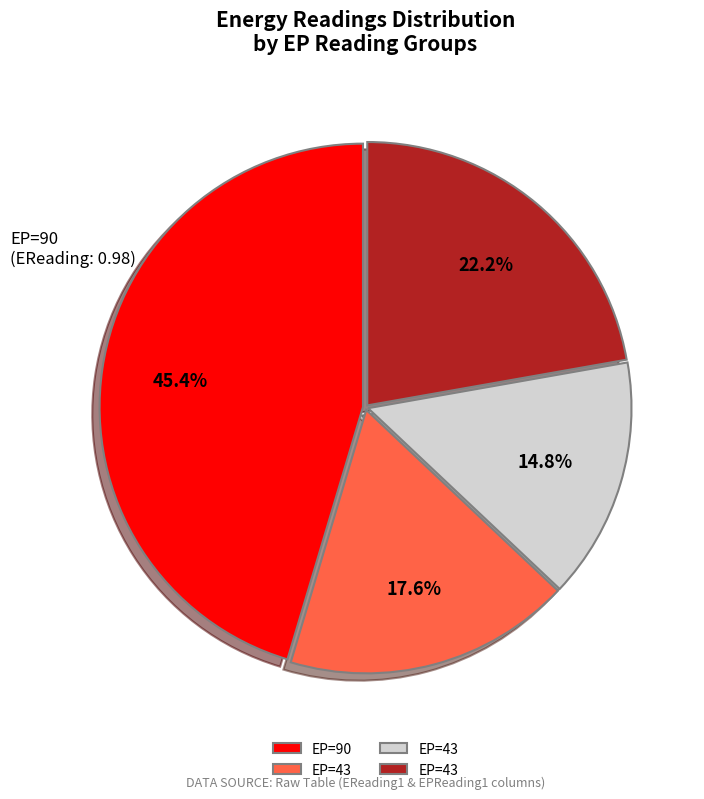

Is there a majority slice in this chart?

No